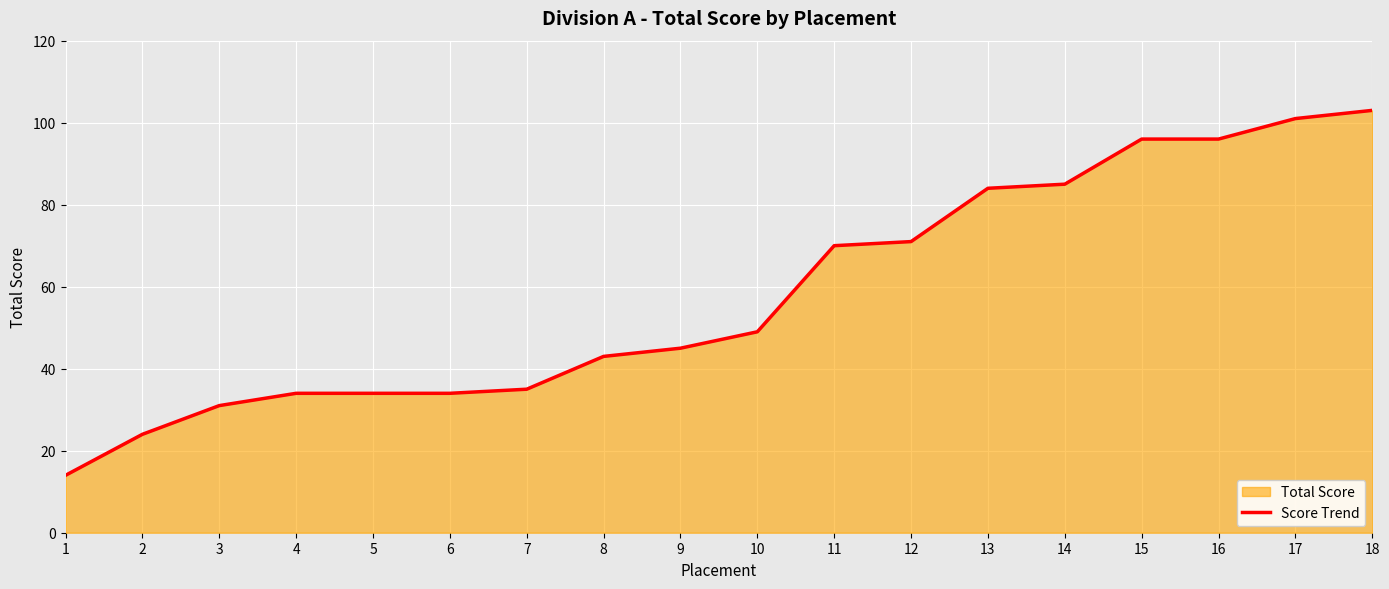

At which category does the chart reach its minimum across all series?

1